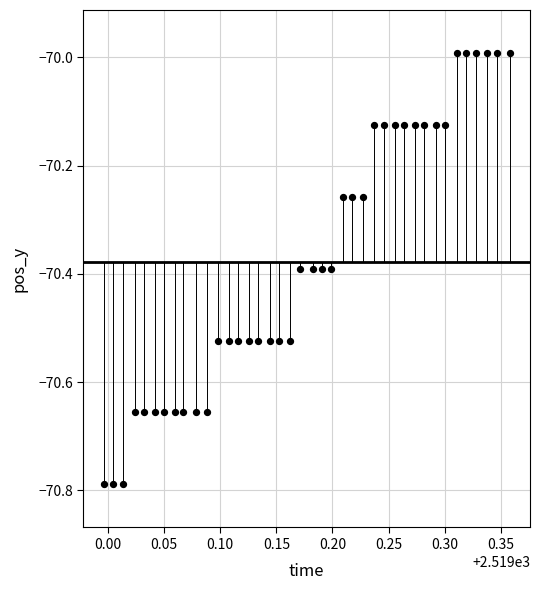

What is the range of Y values (max minus min)?

0.8